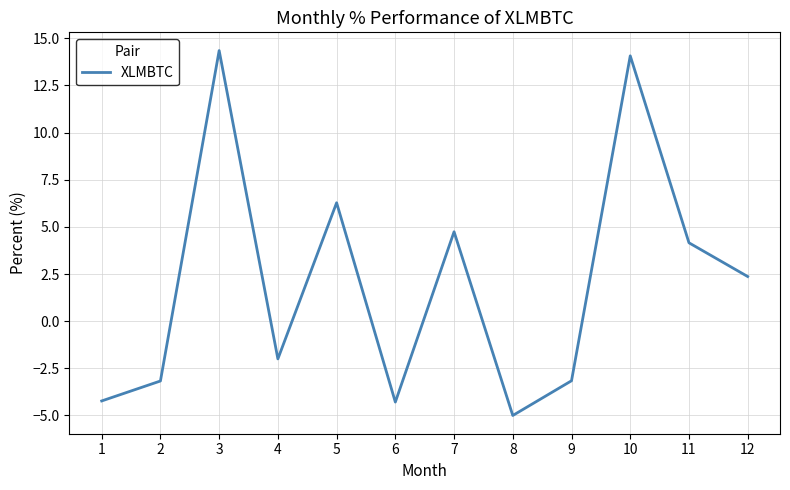

Where does the data first go above 2?

3